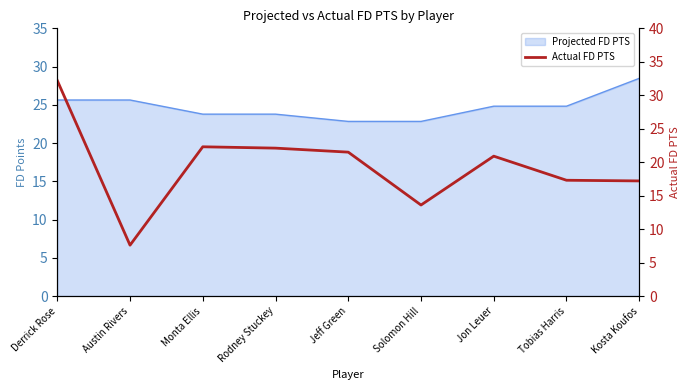

List the labels in order of value, smallest first.

Austin Rivers, Solomon Hill, Kosta Koufos, Tobias Harris, Jon Leuer, Jeff Green, Rodney Stuckey, Monta Ellis, Derrick Rose